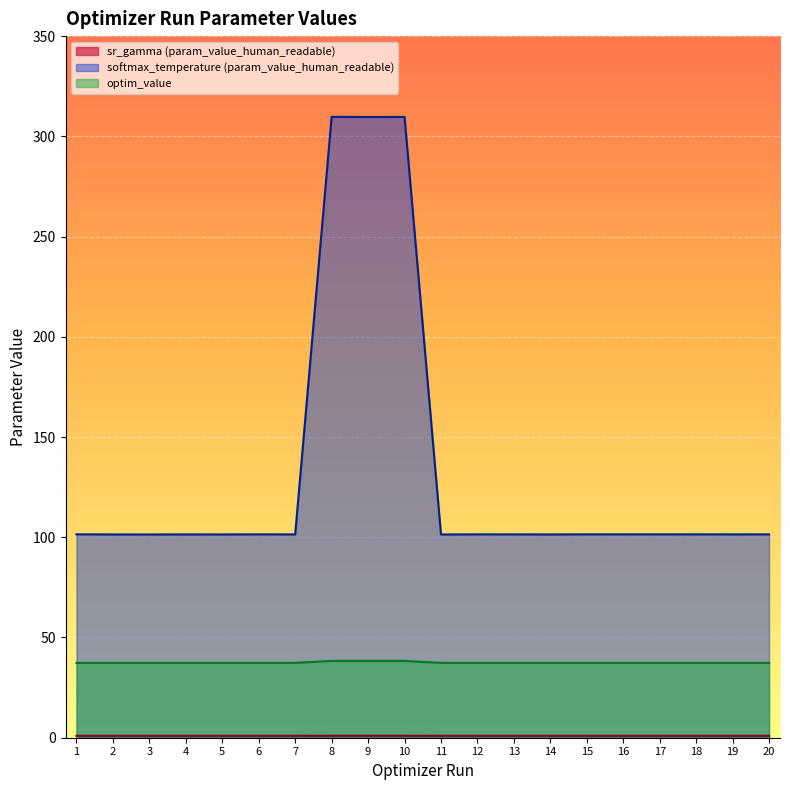

What are all the series names shown in the legend?

sr_gamma (param_value_human_readable), softmax_temperature (param_value_human_readable), optim_value